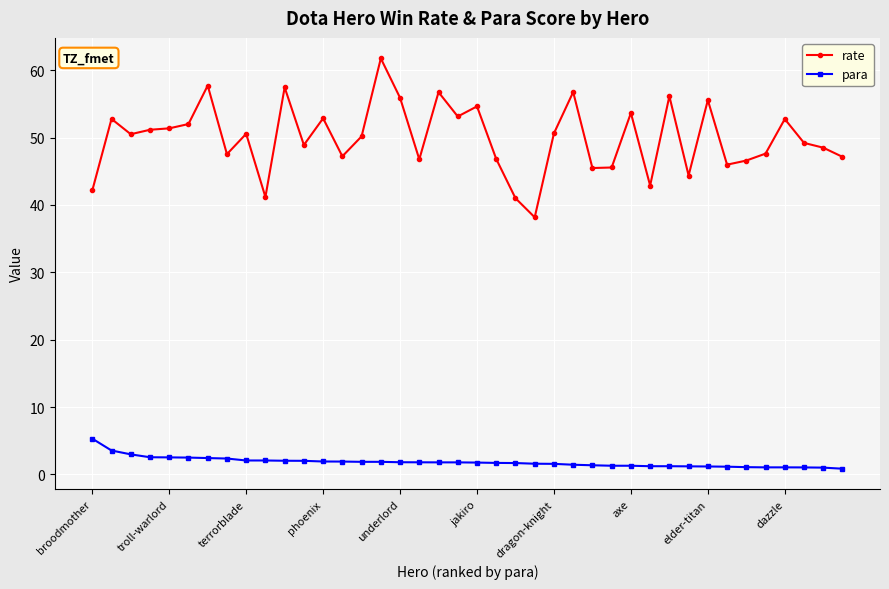

Rank the series by their maximum value, from lowest to highest.

para, rate